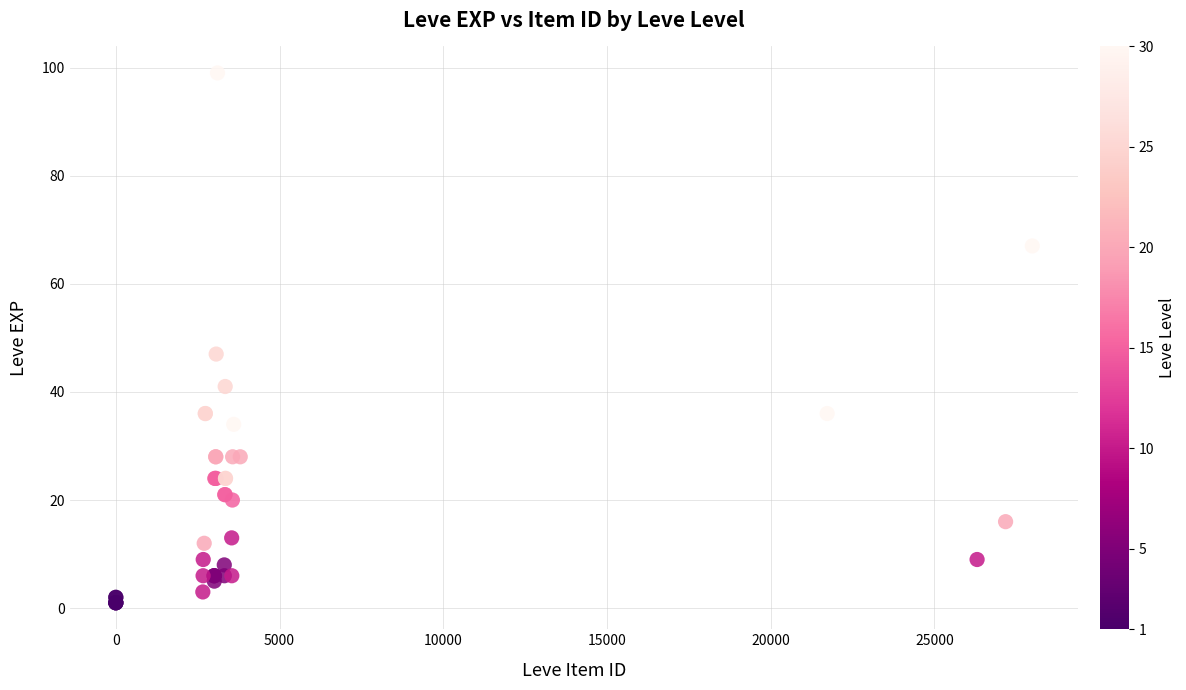

What Y value in the scatter plot is closest to 50?

47